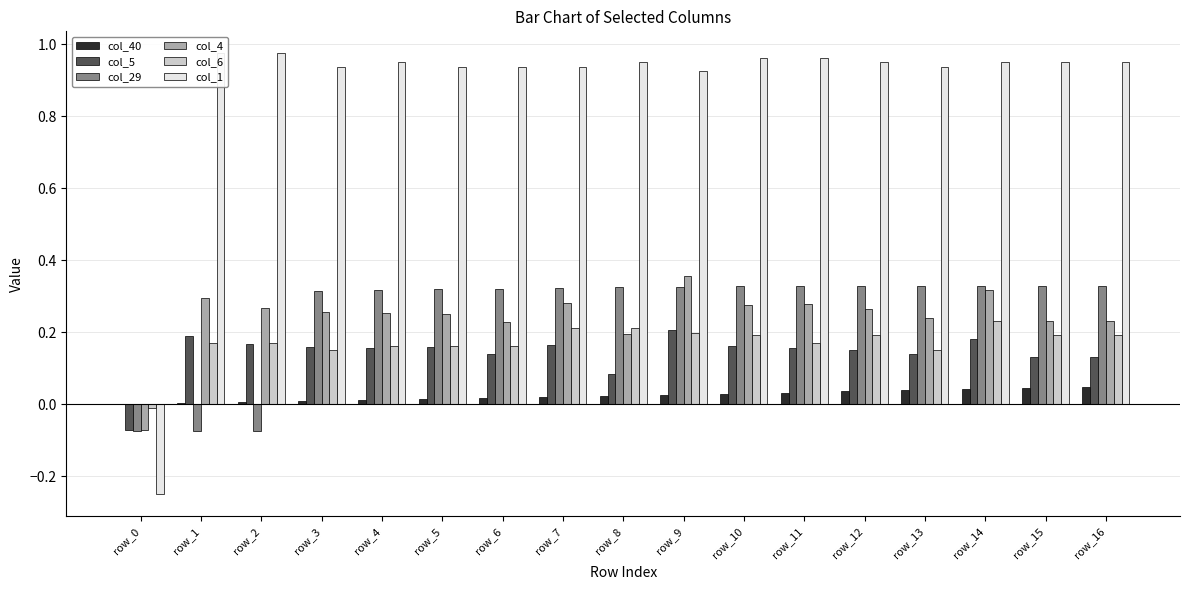

Count the number of categories in the chart.

17